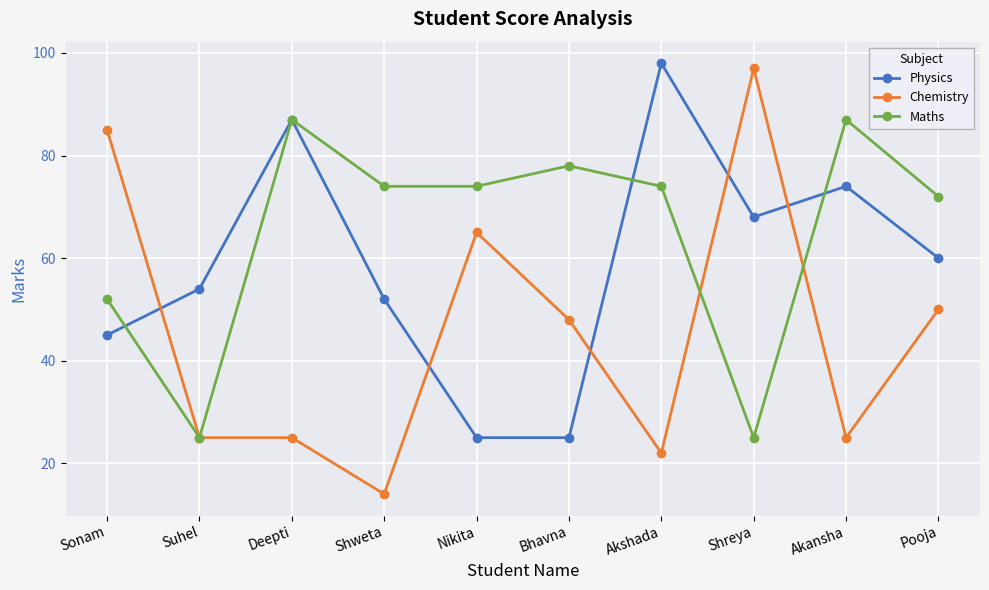

At which category is the sum across all series the highest?

Deepti